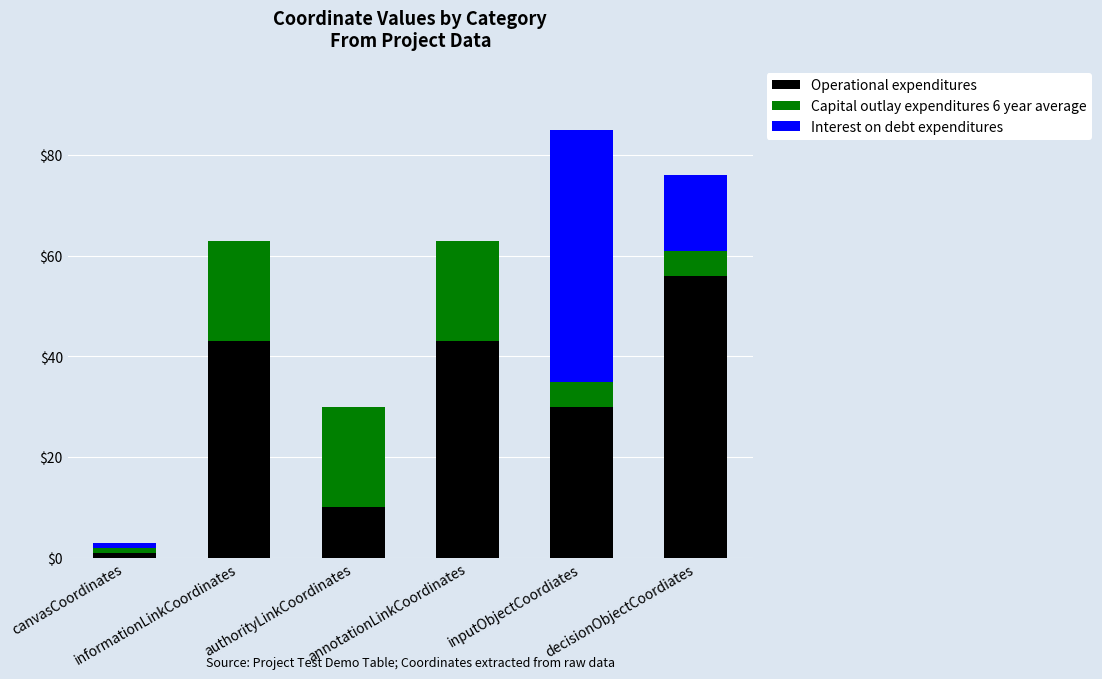

What is the sum of all Operational expenditures values?

183